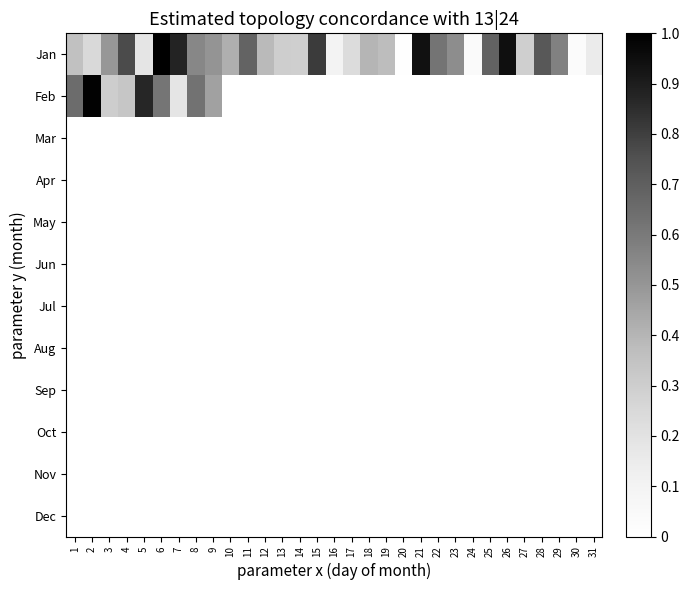

Reading left to right, transcribe all the data shown in this chart.

Jan: 1=0.4	2=0.2	3=0.5	4=0.8	5=0.2	6=1.0	7=0.9	8=0.6	9=0.5	10=0.4	11=0.7	12=0.4	13=0.3	14=0.3	15=0.8	16=0.1	17=0.2	18=0.4	19=0.4	20=0.0	21=0.9	22=0.6	23=0.5	24=0.0	25=0.7	26=0.9	27=0.3	28=0.7	29=0.6	30=0.0	31=0.2
Feb: 1=0.7	2=1.0	3=0.3	4=0.3	5=0.9	6=0.6	7=0.2	8=0.6	9=0.5	10=0.0	11=0.0	12=0.0	13=0.0	14=0.0	15=0.0	16=0.0	17=0.0	18=0.0	19=0.0	20=0.0	21=0.0	22=0.0	23=0.0	24=0.0	25=0.0	26=0.0	27=0.0	28=0.0	29=0.0	30=0.0	31=0.0
Mar: 1=0.0	2=0.0	3=0.0	4=0.0	5=0.0	6=0.0	7=0.0	8=0.0	9=0.0	10=0.0	11=0.0	12=0.0	13=0.0	14=0.0	15=0.0	16=0.0	17=0.0	18=0.0	19=0.0	20=0.0	21=0.0	22=0.0	23=0.0	24=0.0	25=0.0	26=0.0	27=0.0	28=0.0	29=0.0	30=0.0	31=0.0
Apr: 1=0.0	2=0.0	3=0.0	4=0.0	5=0.0	6=0.0	7=0.0	8=0.0	9=0.0	10=0.0	11=0.0	12=0.0	13=0.0	14=0.0	15=0.0	16=0.0	17=0.0	18=0.0	19=0.0	20=0.0	21=0.0	22=0.0	23=0.0	24=0.0	25=0.0	26=0.0	27=0.0	28=0.0	29=0.0	30=0.0	31=0.0
May: 1=0.0	2=0.0	3=0.0	4=0.0	5=0.0	6=0.0	7=0.0	8=0.0	9=0.0	10=0.0	11=0.0	12=0.0	13=0.0	14=0.0	15=0.0	16=0.0	17=0.0	18=0.0	19=0.0	20=0.0	21=0.0	22=0.0	23=0.0	24=0.0	25=0.0	26=0.0	27=0.0	28=0.0	29=0.0	30=0.0	31=0.0
Jun: 1=0.0	2=0.0	3=0.0	4=0.0	5=0.0	6=0.0	7=0.0	8=0.0	9=0.0	10=0.0	11=0.0	12=0.0	13=0.0	14=0.0	15=0.0	16=0.0	17=0.0	18=0.0	19=0.0	20=0.0	21=0.0	22=0.0	23=0.0	24=0.0	25=0.0	26=0.0	27=0.0	28=0.0	29=0.0	30=0.0	31=0.0
Jul: 1=0.0	2=0.0	3=0.0	4=0.0	5=0.0	6=0.0	7=0.0	8=0.0	9=0.0	10=0.0	11=0.0	12=0.0	13=0.0	14=0.0	15=0.0	16=0.0	17=0.0	18=0.0	19=0.0	20=0.0	21=0.0	22=0.0	23=0.0	24=0.0	25=0.0	26=0.0	27=0.0	28=0.0	29=0.0	30=0.0	31=0.0
Aug: 1=0.0	2=0.0	3=0.0	4=0.0	5=0.0	6=0.0	7=0.0	8=0.0	9=0.0	10=0.0	11=0.0	12=0.0	13=0.0	14=0.0	15=0.0	16=0.0	17=0.0	18=0.0	19=0.0	20=0.0	21=0.0	22=0.0	23=0.0	24=0.0	25=0.0	26=0.0	27=0.0	28=0.0	29=0.0	30=0.0	31=0.0
Sep: 1=0.0	2=0.0	3=0.0	4=0.0	5=0.0	6=0.0	7=0.0	8=0.0	9=0.0	10=0.0	11=0.0	12=0.0	13=0.0	14=0.0	15=0.0	16=0.0	17=0.0	18=0.0	19=0.0	20=0.0	21=0.0	22=0.0	23=0.0	24=0.0	25=0.0	26=0.0	27=0.0	28=0.0	29=0.0	30=0.0	31=0.0
Oct: 1=0.0	2=0.0	3=0.0	4=0.0	5=0.0	6=0.0	7=0.0	8=0.0	9=0.0	10=0.0	11=0.0	12=0.0	13=0.0	14=0.0	15=0.0	16=0.0	17=0.0	18=0.0	19=0.0	20=0.0	21=0.0	22=0.0	23=0.0	24=0.0	25=0.0	26=0.0	27=0.0	28=0.0	29=0.0	30=0.0	31=0.0
Nov: 1=0.0	2=0.0	3=0.0	4=0.0	5=0.0	6=0.0	7=0.0	8=0.0	9=0.0	10=0.0	11=0.0	12=0.0	13=0.0	14=0.0	15=0.0	16=0.0	17=0.0	18=0.0	19=0.0	20=0.0	21=0.0	22=0.0	23=0.0	24=0.0	25=0.0	26=0.0	27=0.0	28=0.0	29=0.0	30=0.0	31=0.0
Dec: 1=0.0	2=0.0	3=0.0	4=0.0	5=0.0	6=0.0	7=0.0	8=0.0	9=0.0	10=0.0	11=0.0	12=0.0	13=0.0	14=0.0	15=0.0	16=0.0	17=0.0	18=0.0	19=0.0	20=0.0	21=0.0	22=0.0	23=0.0	24=0.0	25=0.0	26=0.0	27=0.0	28=0.0	29=0.0	30=0.0	31=0.0